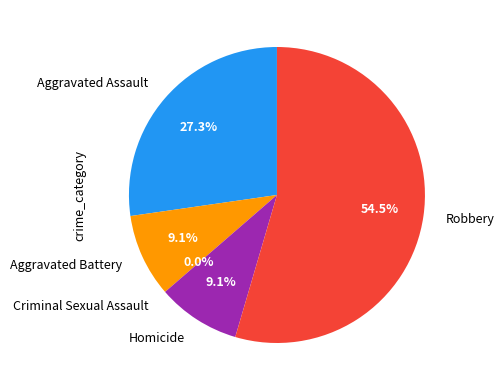

Which category has the smallest portion of the pie?

Criminal Sexual Assault